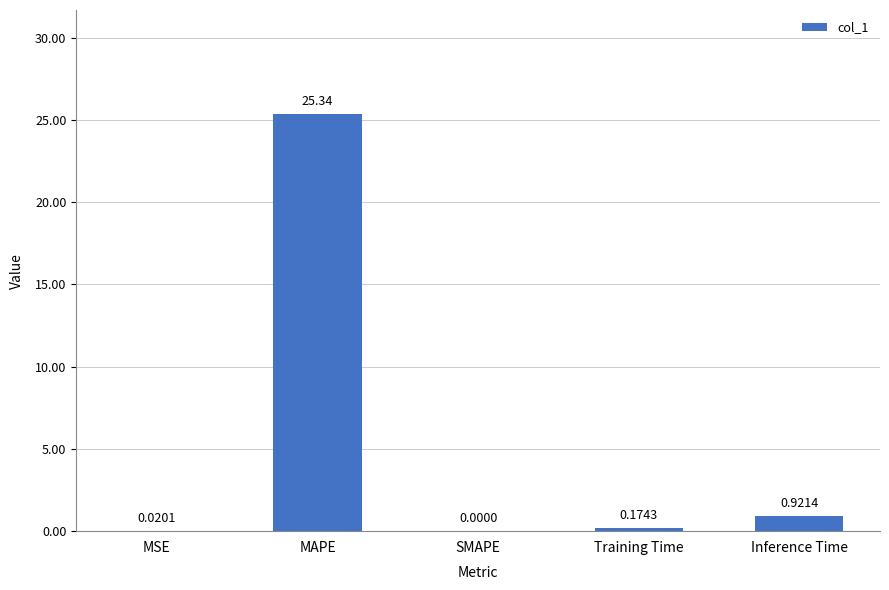

Count the number of categories in the chart.

5